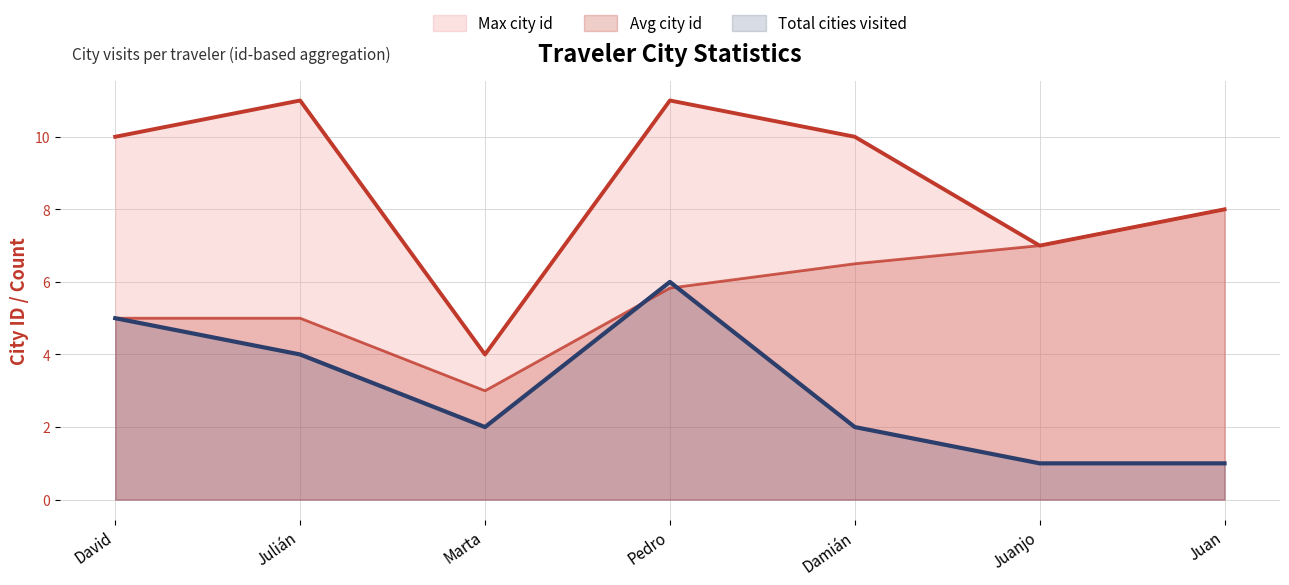

The Max city id series shows 2.7 at Juanjo. True or false?

False